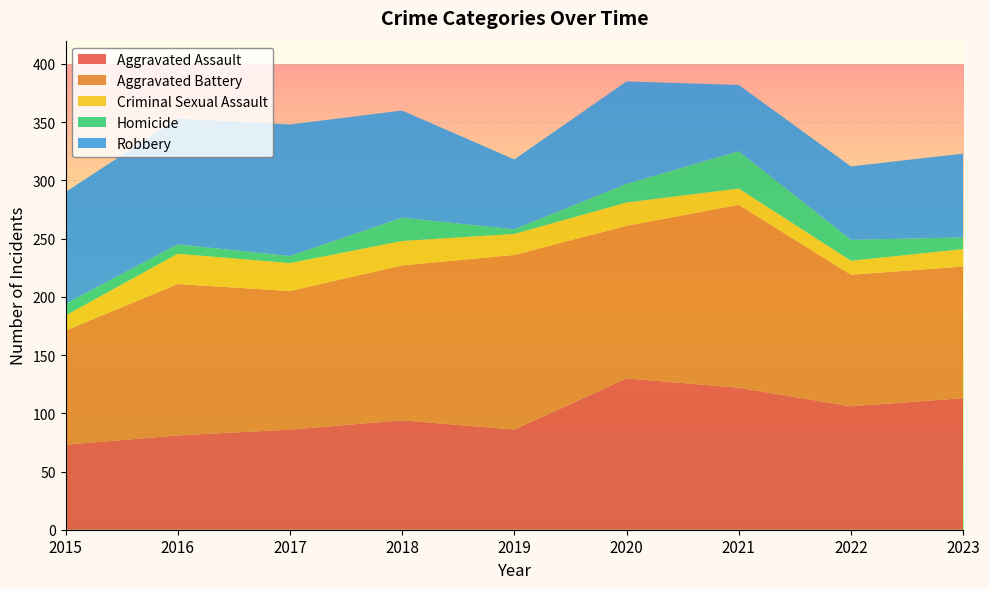

Reading left to right, what are all the values shown in this chart?

Aggravated Assault: 2015=73	2016=81	2017=86	2018=94	2019=86	2020=130	2021=122	2022=106	2023=113
Aggravated Battery: 2015=98	2016=130	2017=119	2018=133	2019=150	2020=131	2021=157	2022=113	2023=113
Criminal Sexual Assault: 2015=13	2016=26	2017=24	2018=21	2019=18	2020=20	2021=14	2022=12	2023=15
Homicide: 2015=10	2016=8	2017=6	2018=20	2019=4	2020=16	2021=32	2022=18	2023=10
Robbery: 2015=96	2016=108	2017=113	2018=92	2019=60	2020=88	2021=57	2022=63	2023=72